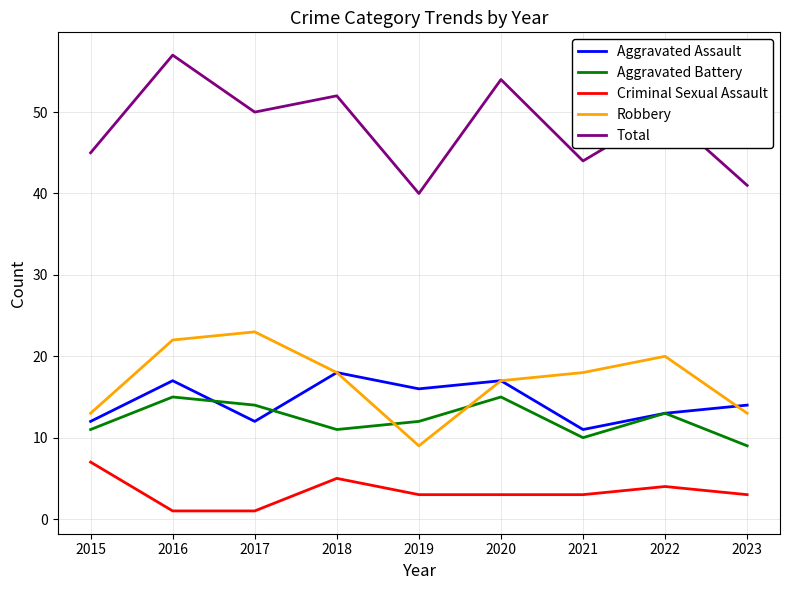

In Aggravated Battery, how many points are higher than both neighbors (excluding endpoints)?

3